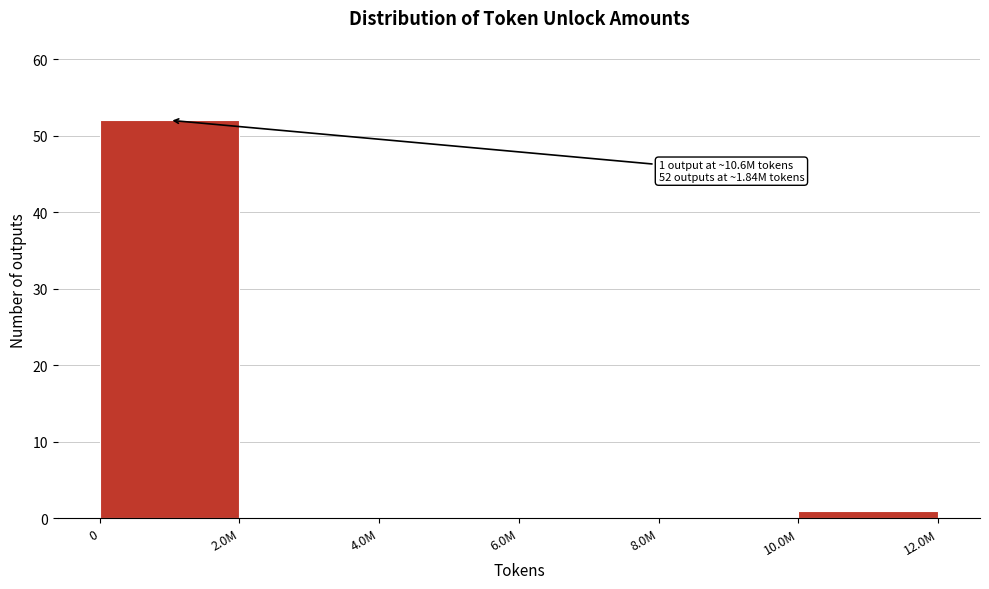

Reading right to left, list all the values displayed in this chart.

10.0M=1	8.0M=0	6.0M=0	4.0M=0	2.0M=0	0=52